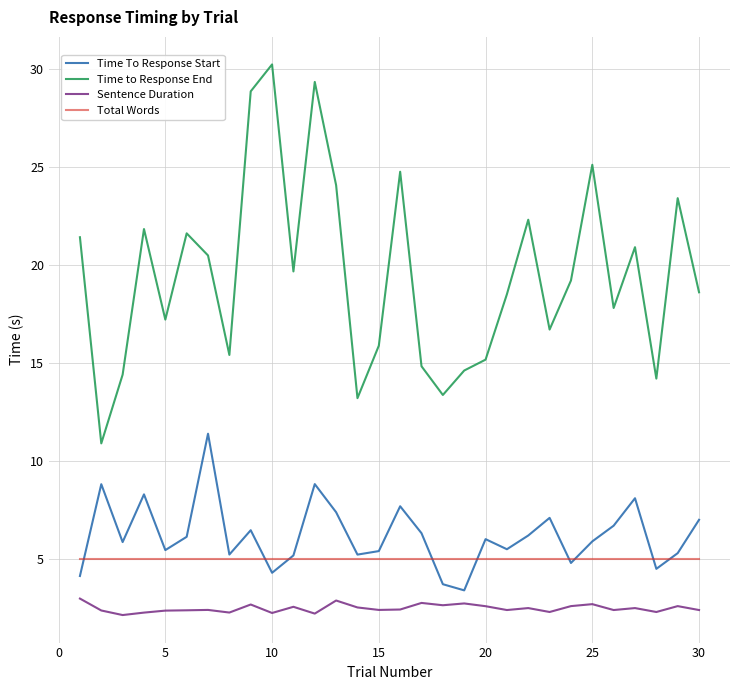

In Time To Response Start, how many points are higher than both neighbors (excluding endpoints)?

9